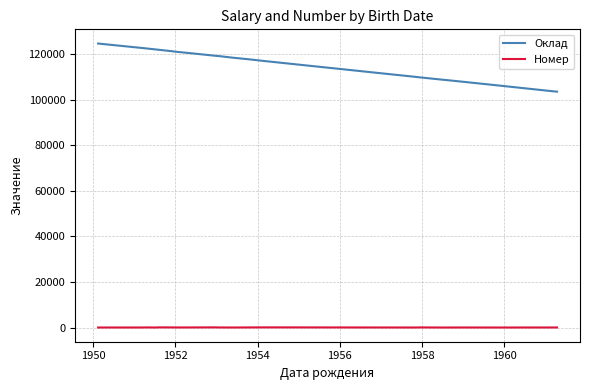

True or false: Номер and Оклад cross at least once.

False